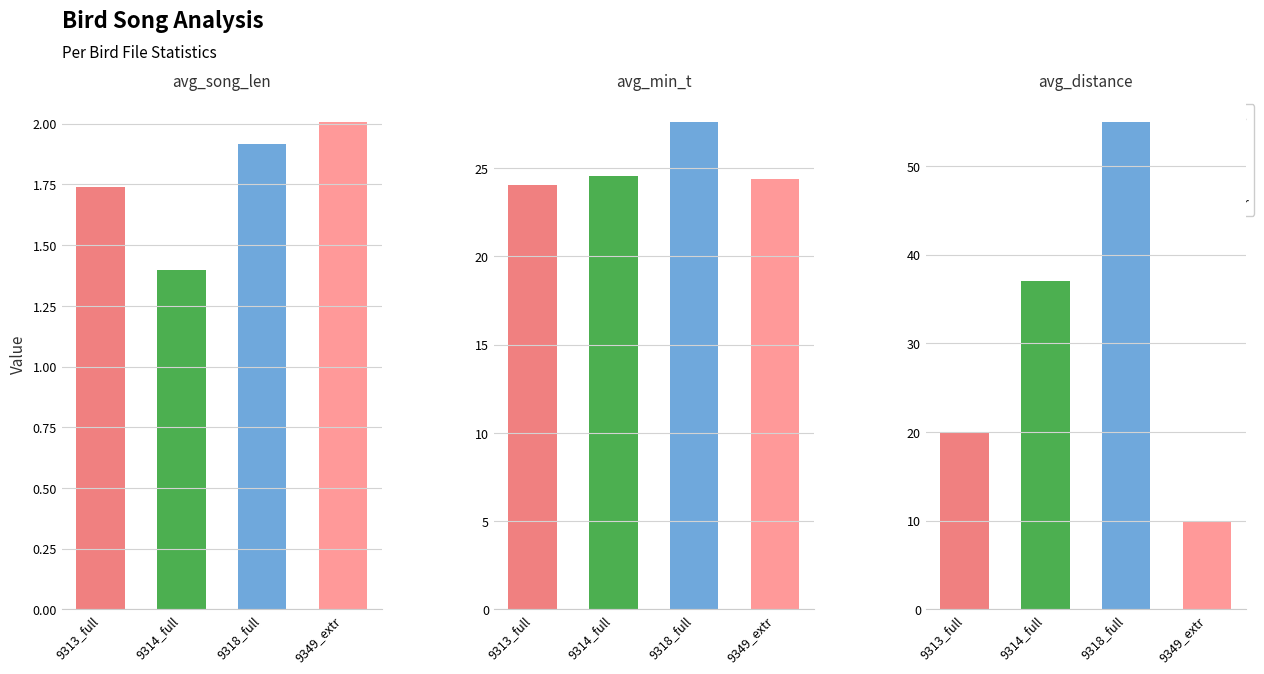

How many distinct data groups are displayed?

3